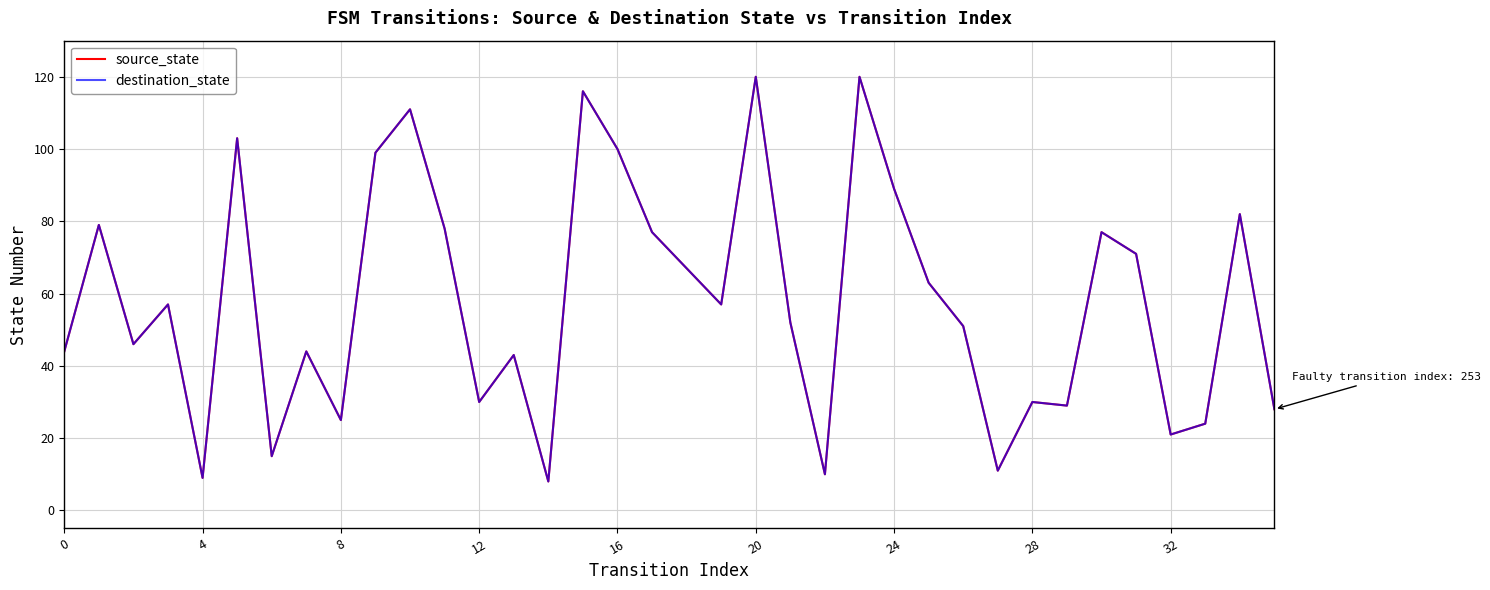

Is this an area chart (filled region under the line)?

No